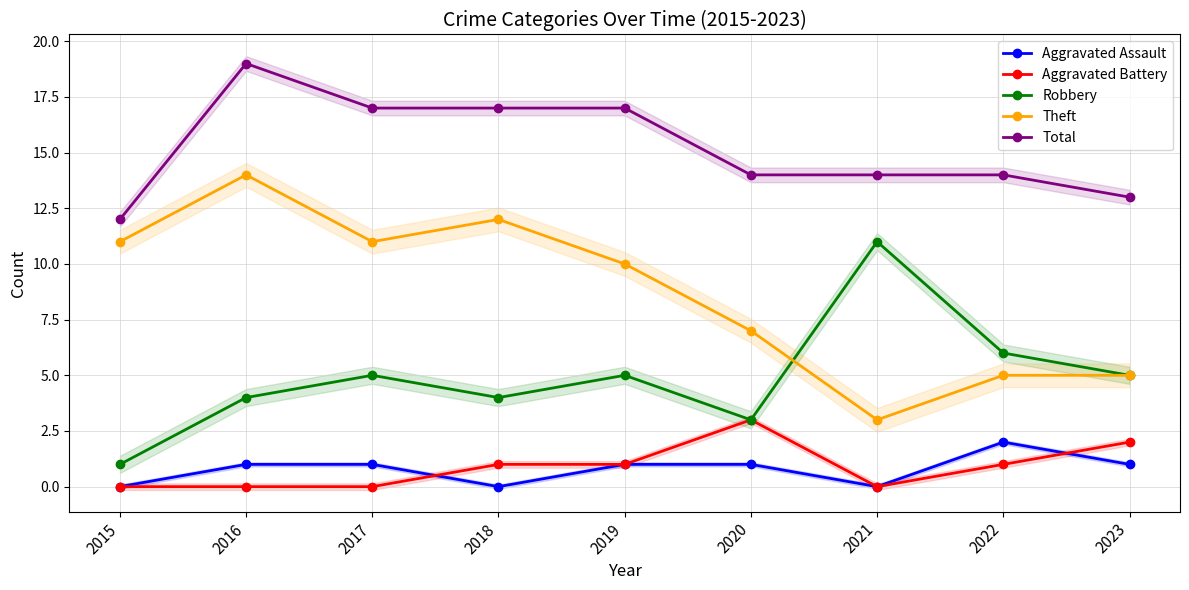

The Theft series shows 10 at 2019. True or false?

True